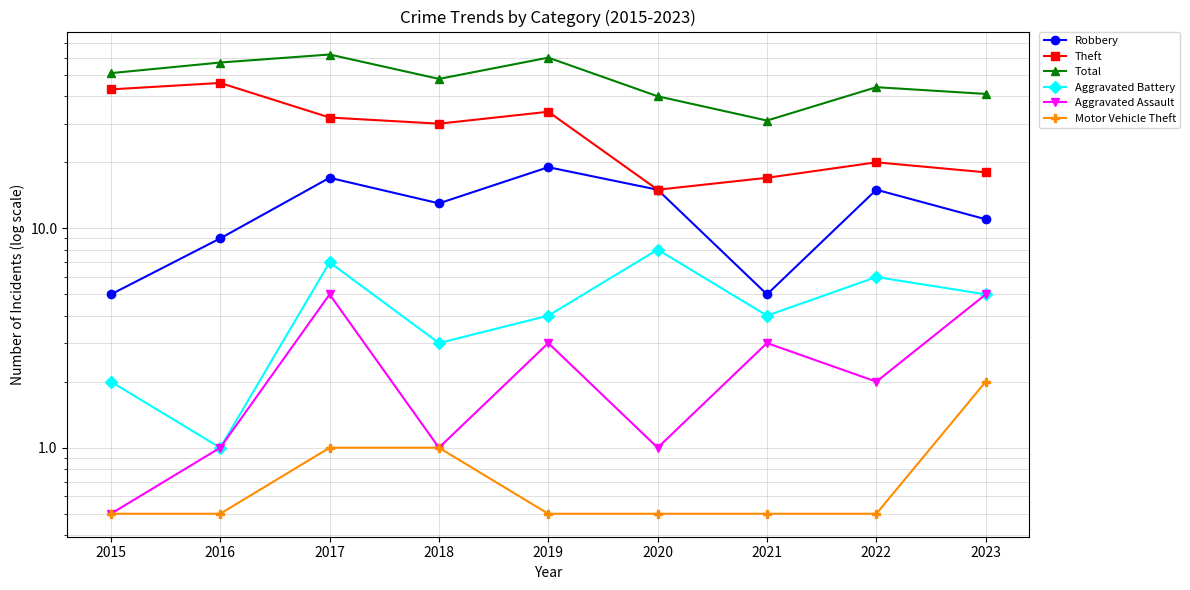

Where does the Robbery series first go above 13?

2017